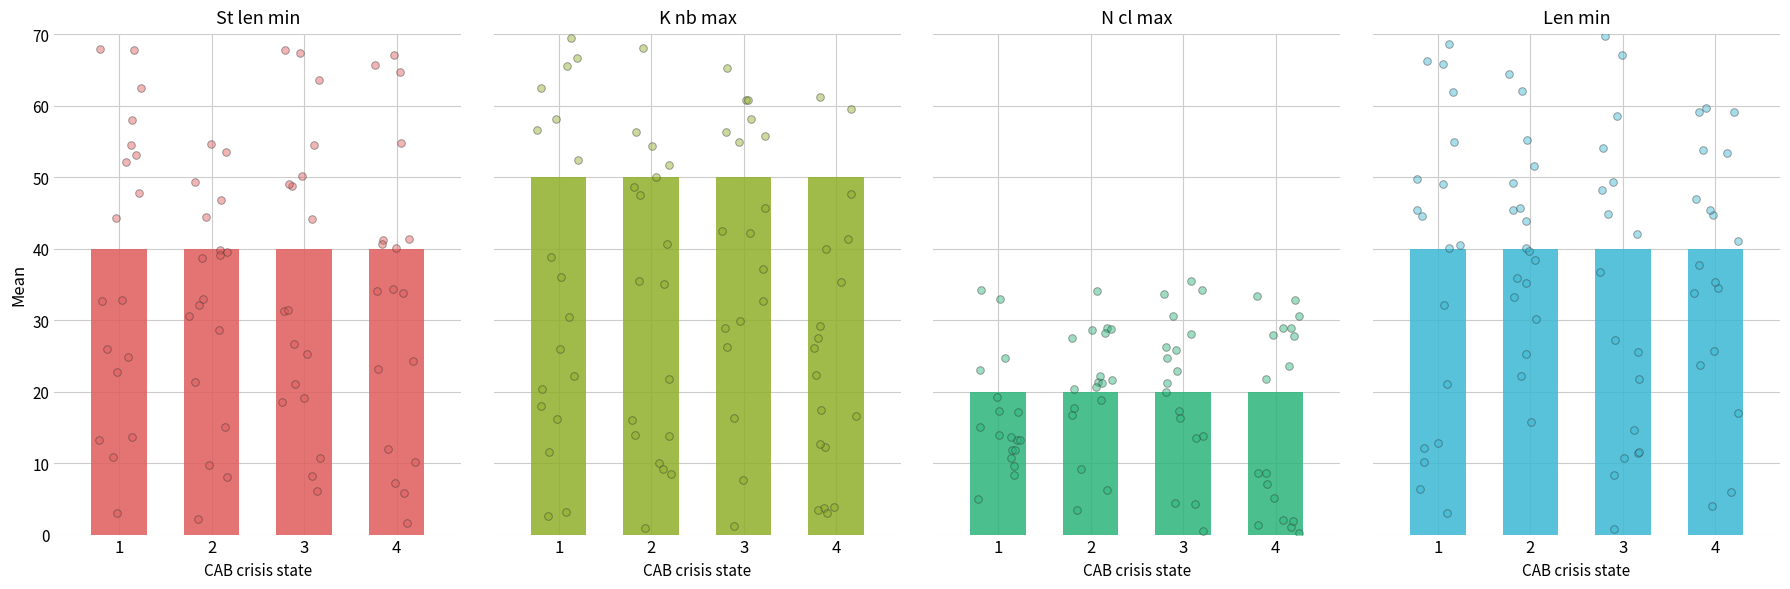

At which category is the sum across all series the highest?

1